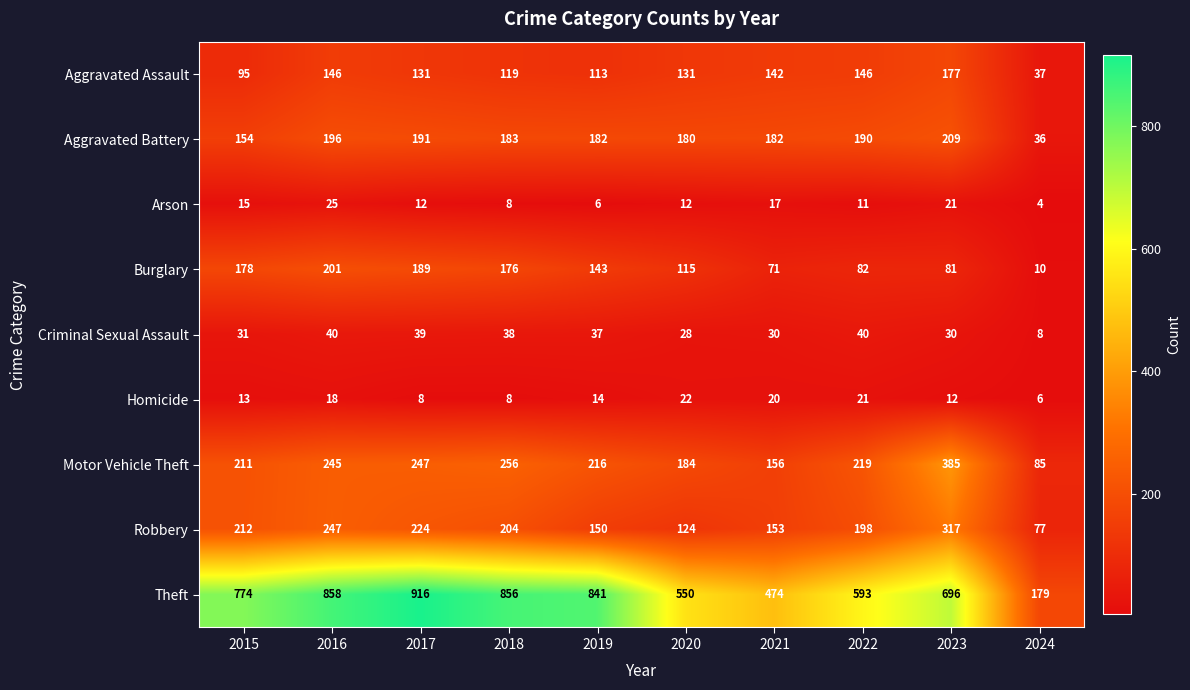

How many distinct data groups are displayed?

9